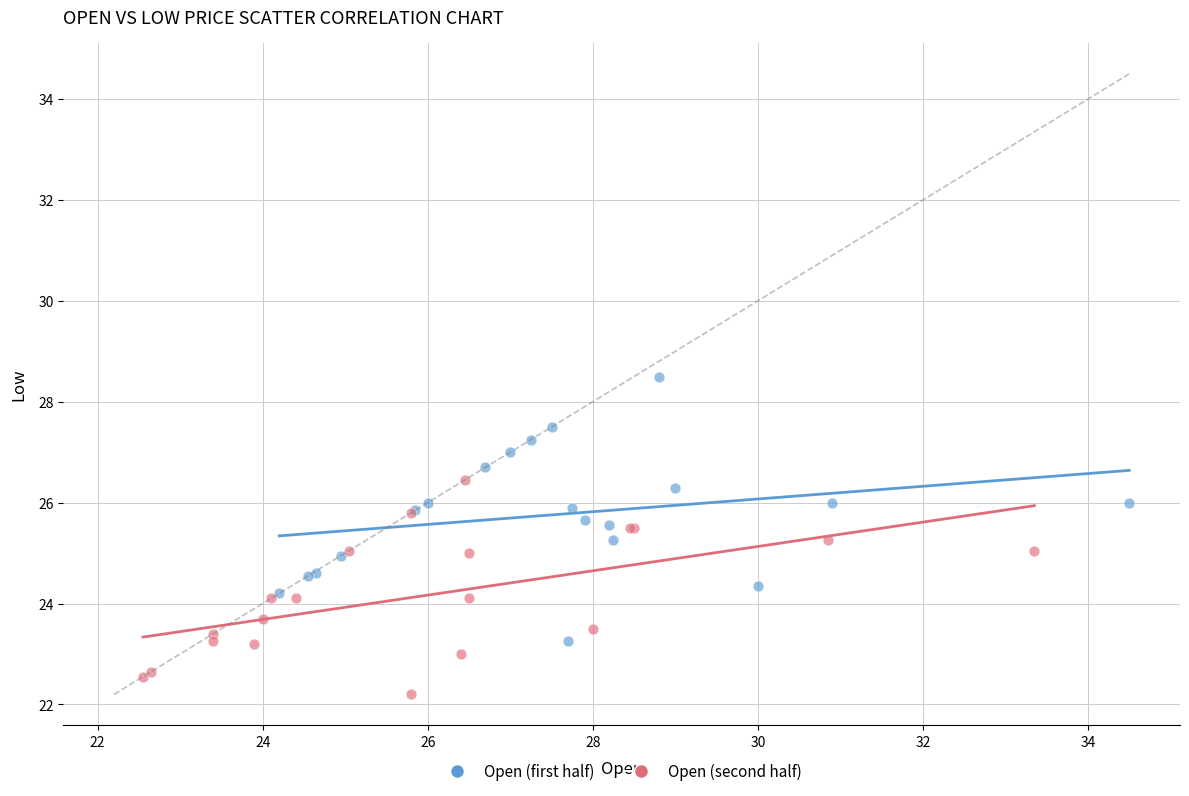

What are all the series names shown in the legend?

Open (first half), Open (second half)